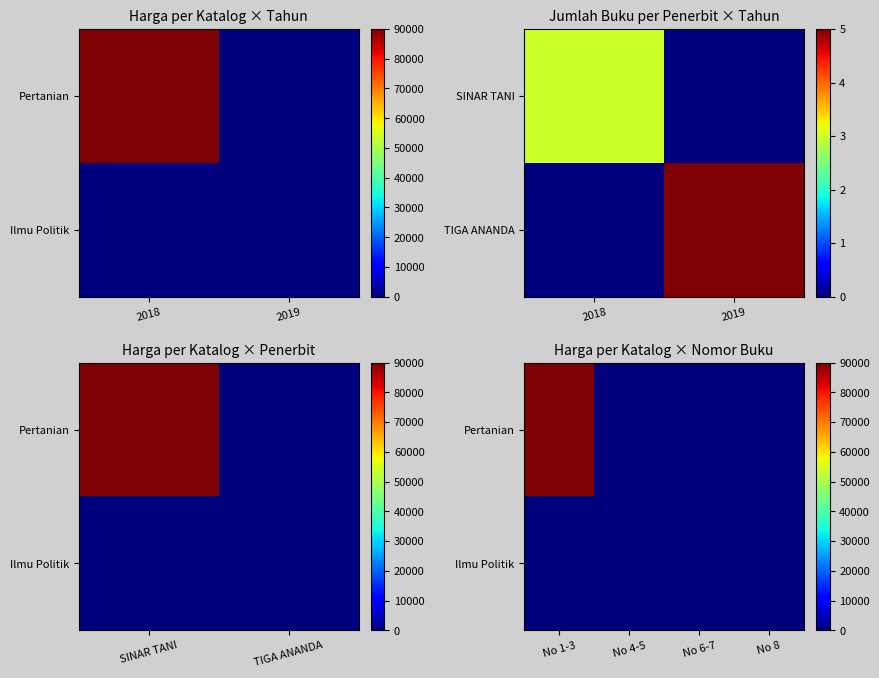

At No 4-5, list the series in order from largest to smallest.

Pertanian, Ilmu Politik